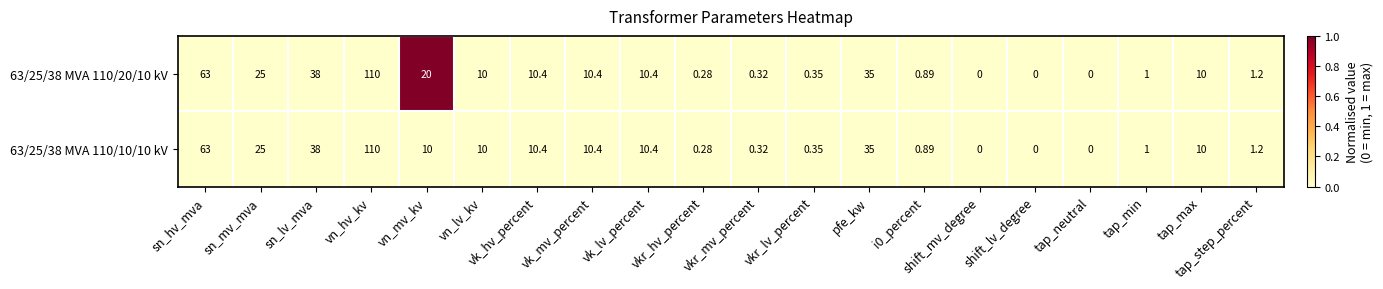

Is the value of 63/25/38 MVA 110/10/10 kV at tap_neutral greater than the value of 63/25/38 MVA 110/20/10 kV at tap_max?

No